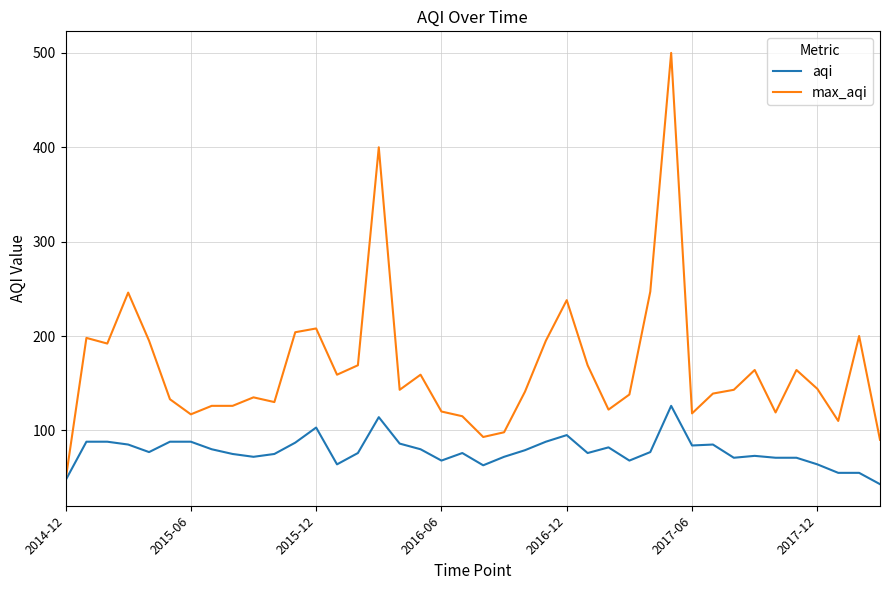

Which series has the largest total across all categories?

max_aqi